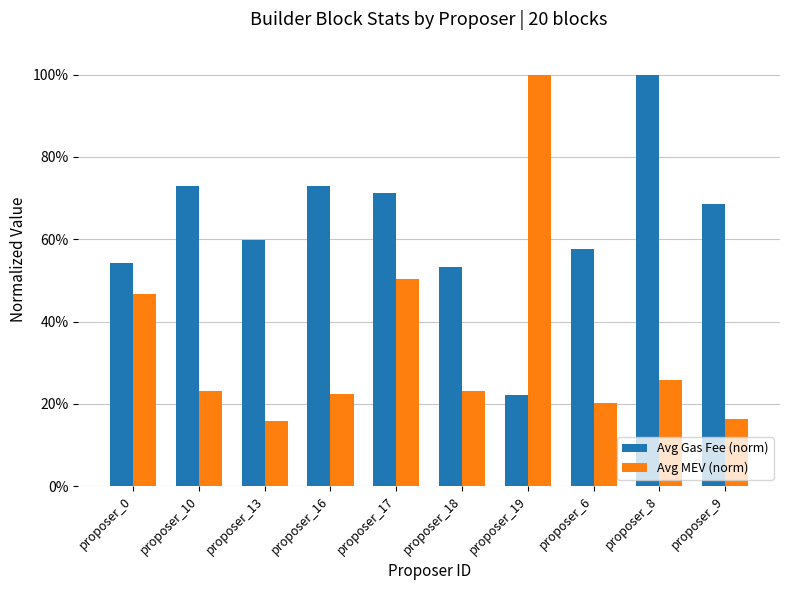

What position from the left is proposer_10?

2